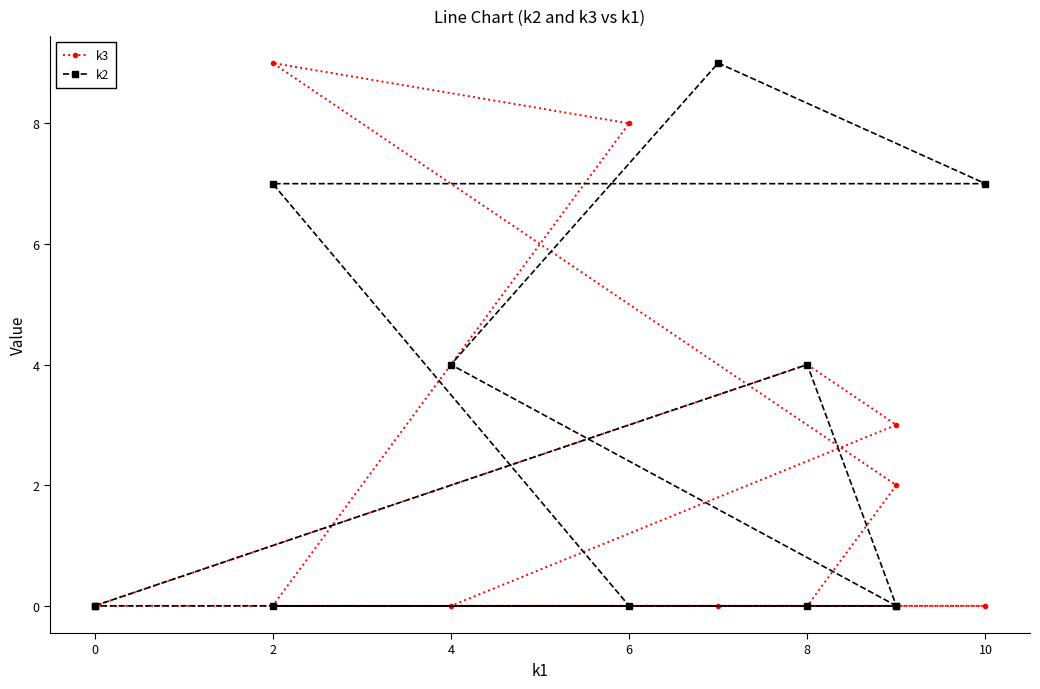

What is the sum of all k3 values?

26